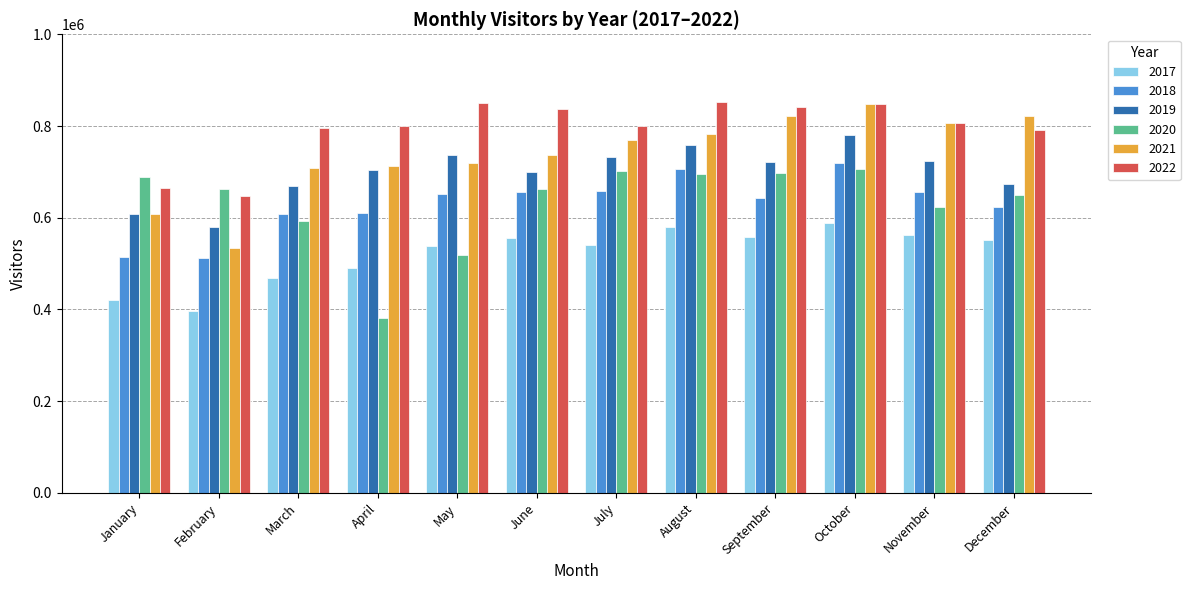

What are all the series names shown in the legend?

2017, 2018, 2019, 2020, 2021, 2022